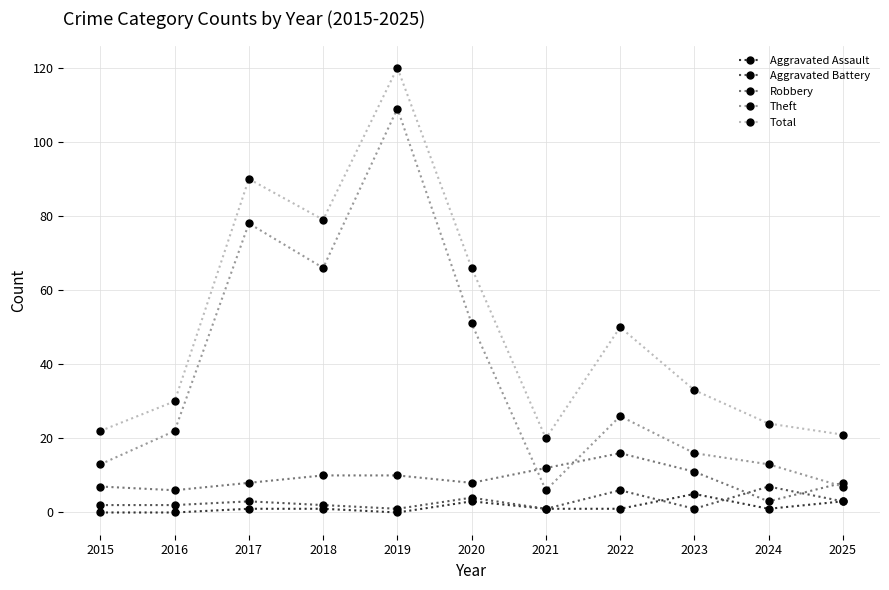

Rank the series by their maximum value, from highest to lowest.

Total, Theft, Robbery, Aggravated Battery, Aggravated Assault